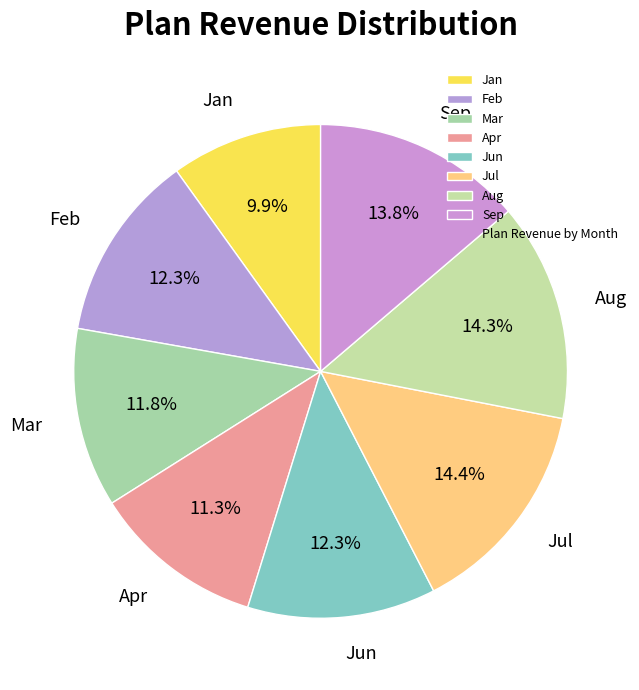

Which category has the smallest portion of the pie?

Jan